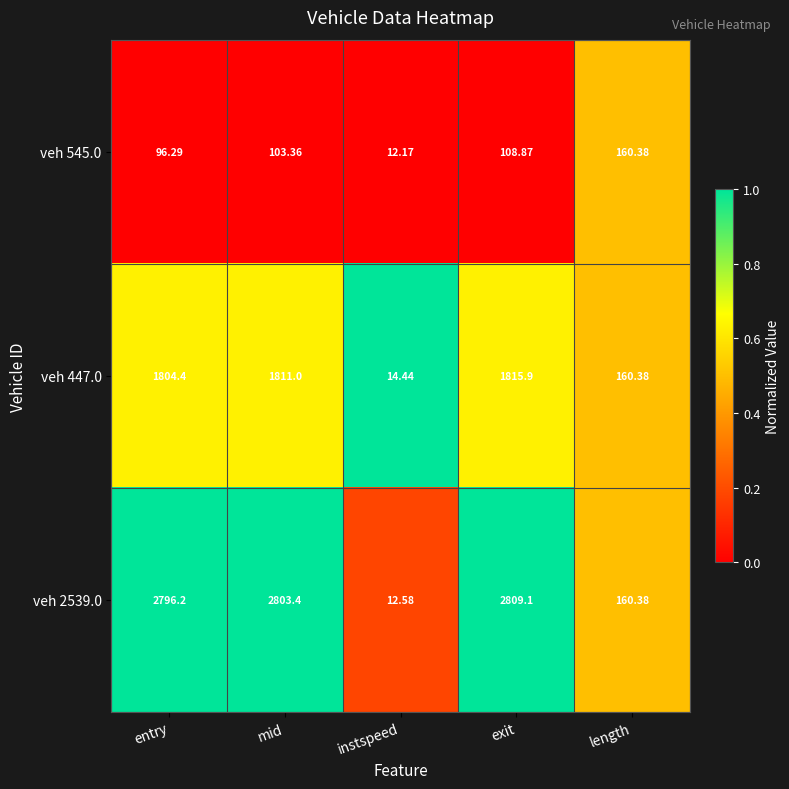

At which category is the sum across all series the highest?

exit